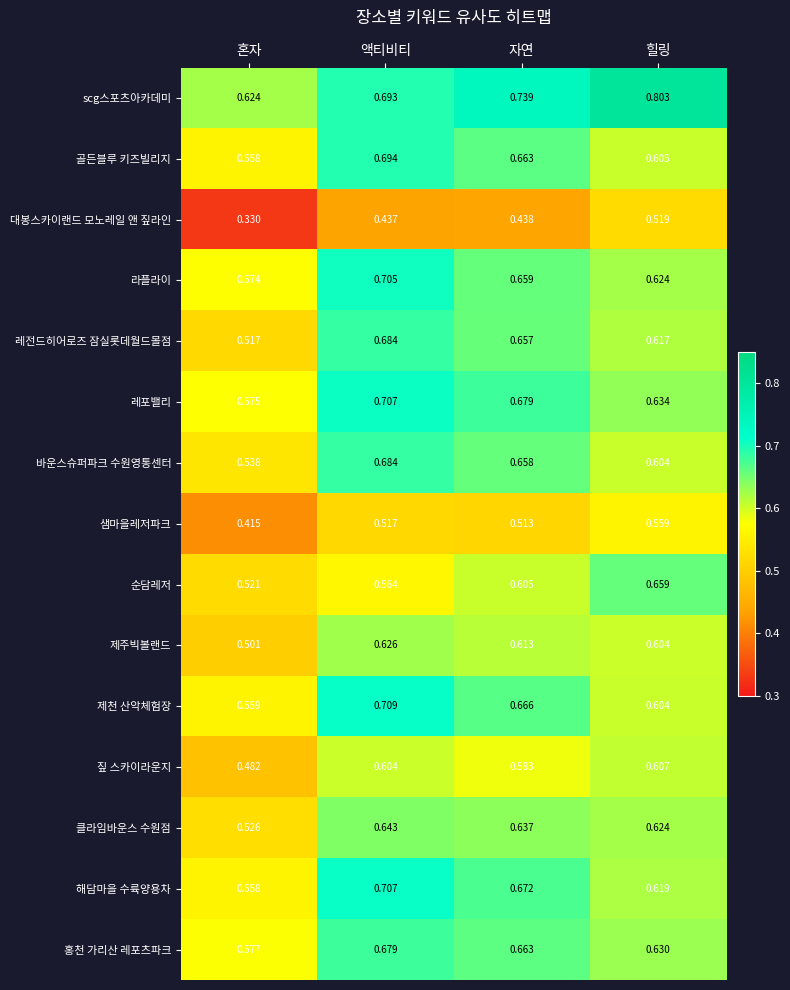

Which series has the largest range (max minus min)?

대봉스카이랜드 모노레일 앤 짚라인